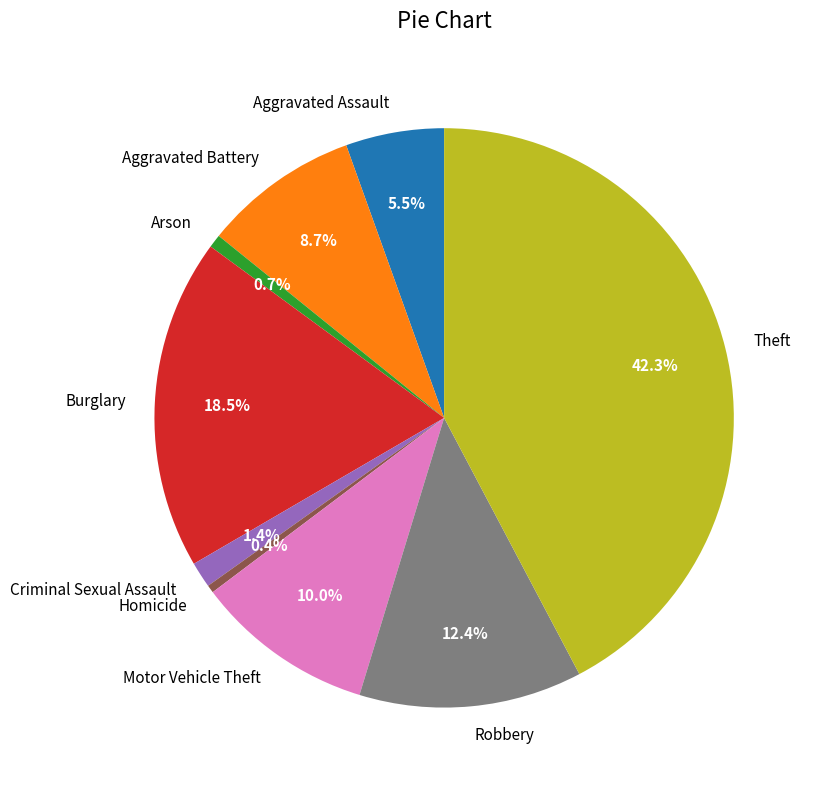

To the nearest percent, what percentage of the pie is Motor Vehicle Theft?

10%